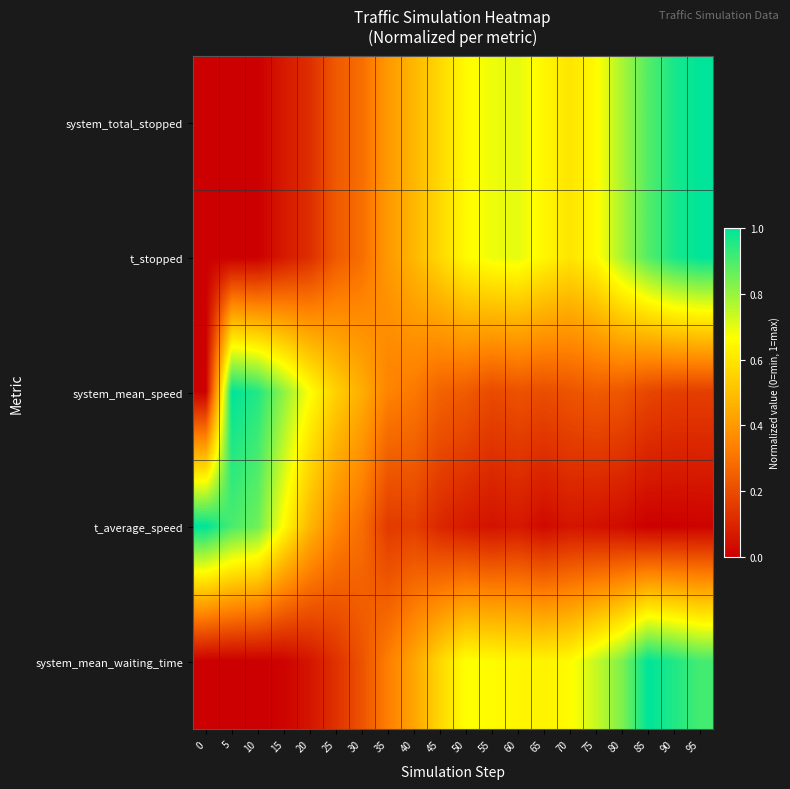

Which has a higher value, 15 or 20?

20